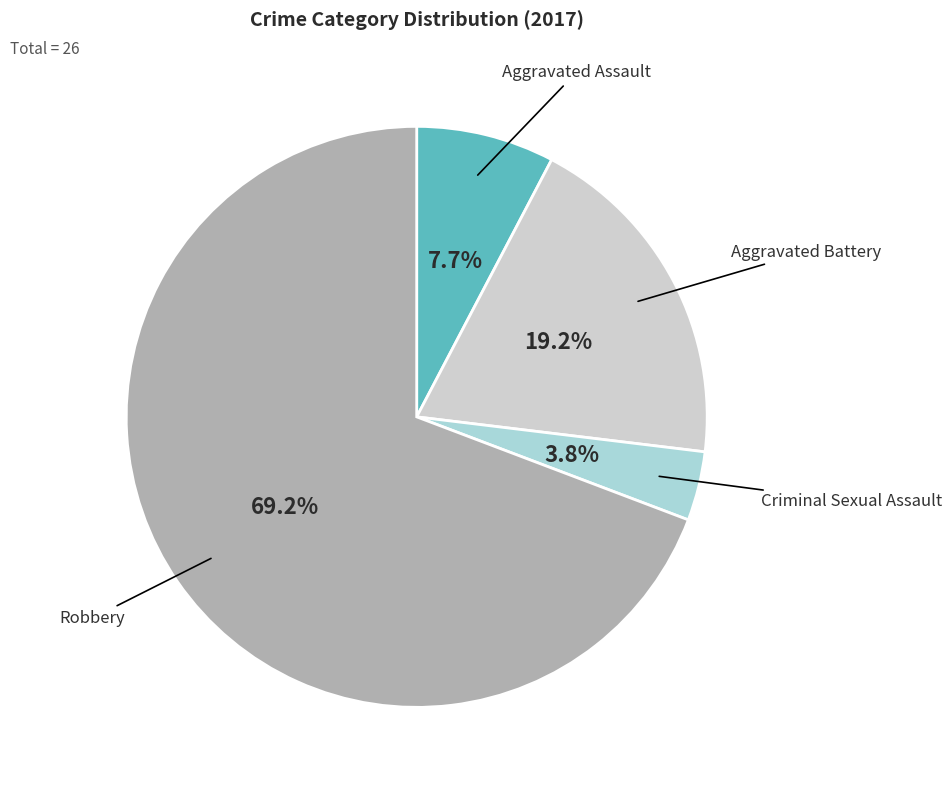

Does any single category account for the majority?

Yes